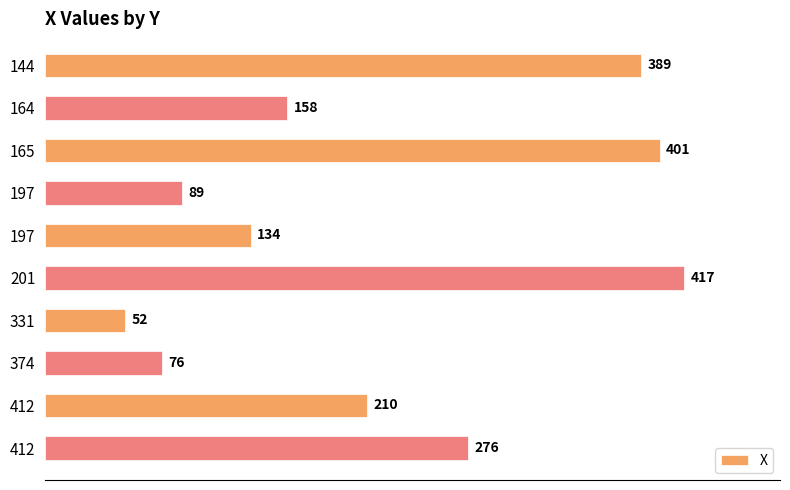

Count the number of data series in this chart.

1